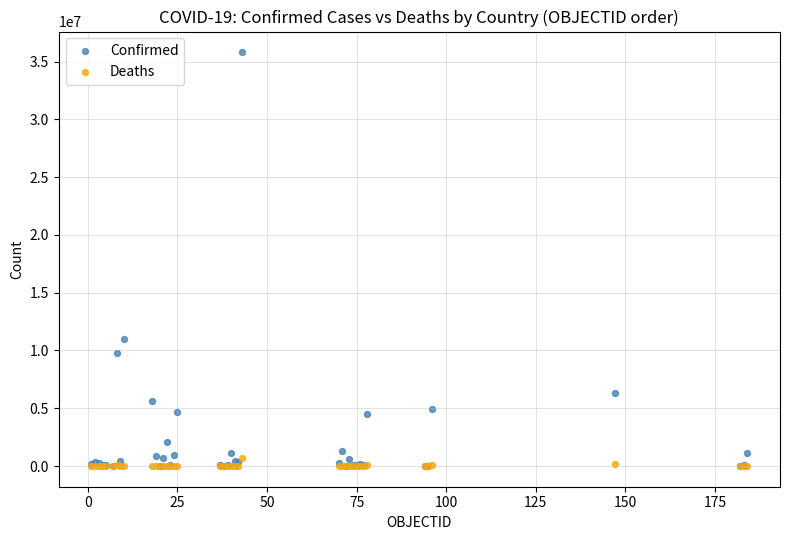

Across all series, what Y value is closest to 17904926?

10966298